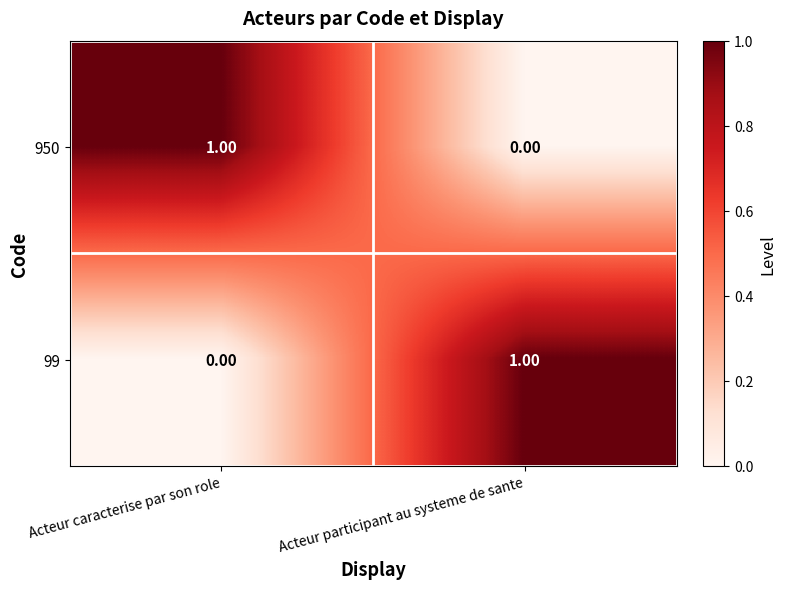

Which category has the highest value in the 950 series?

Acteur caracterise par son role